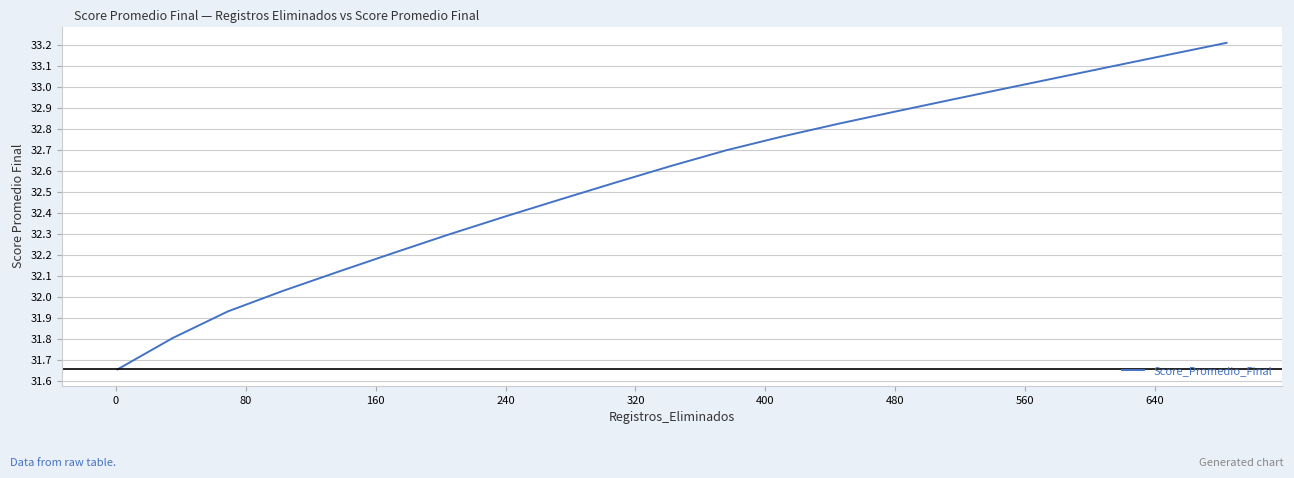

What is the difference between the maximum and second lowest values?

1.4